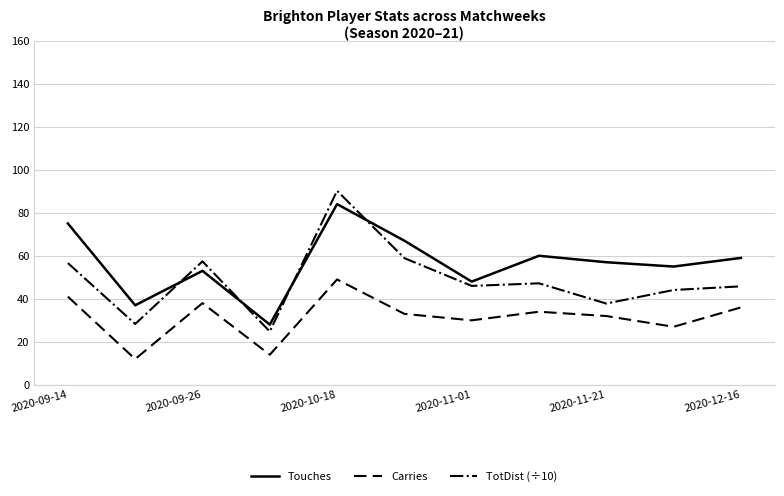

At how many categories does at least one series exceed 39?

9